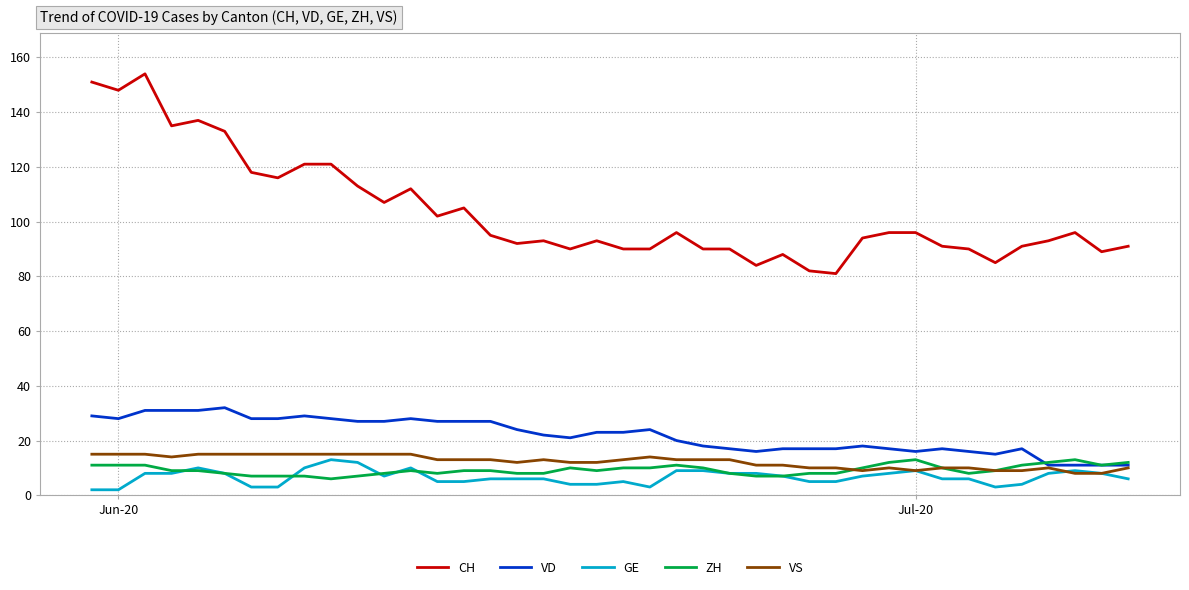

Does the chart display data point markers on the line(s)?

No